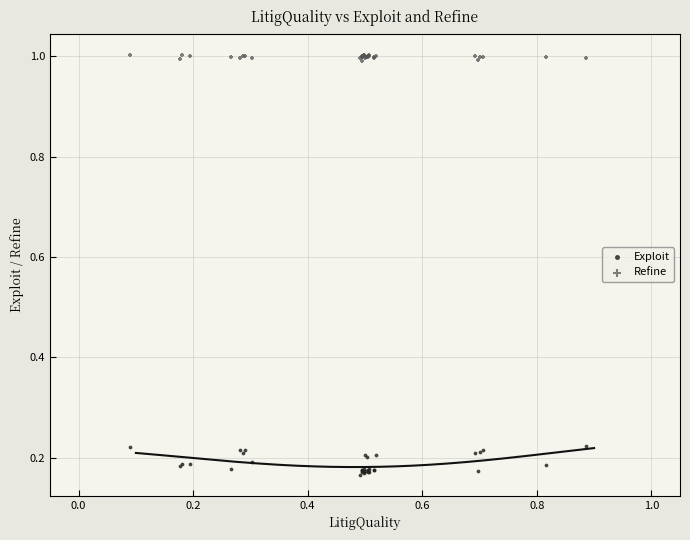

Which series reaches the maximum Y coordinate?

Refine